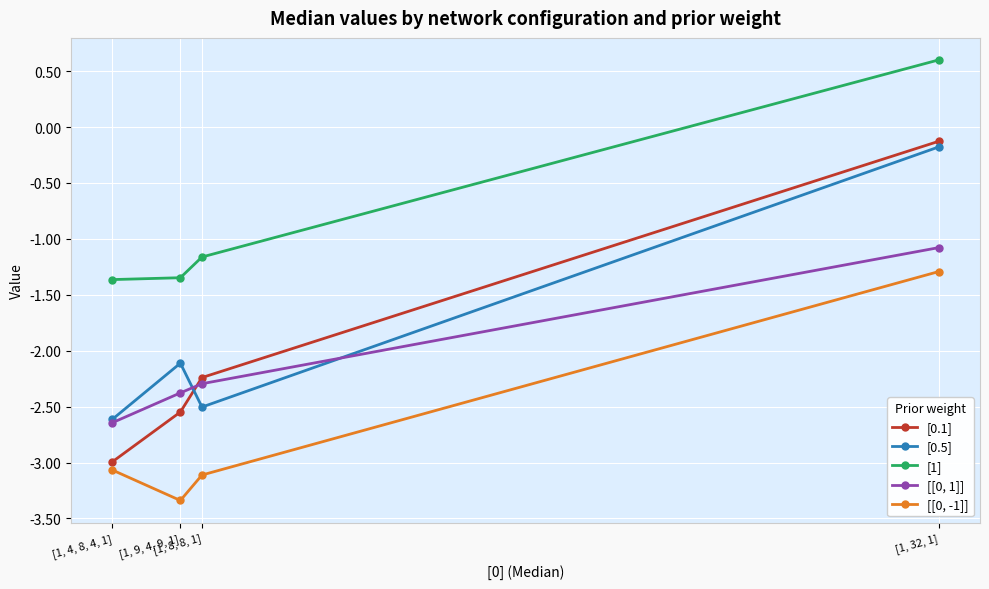

What is the total value across all series at [1, 4, 8, 4, 1]?

-12.7